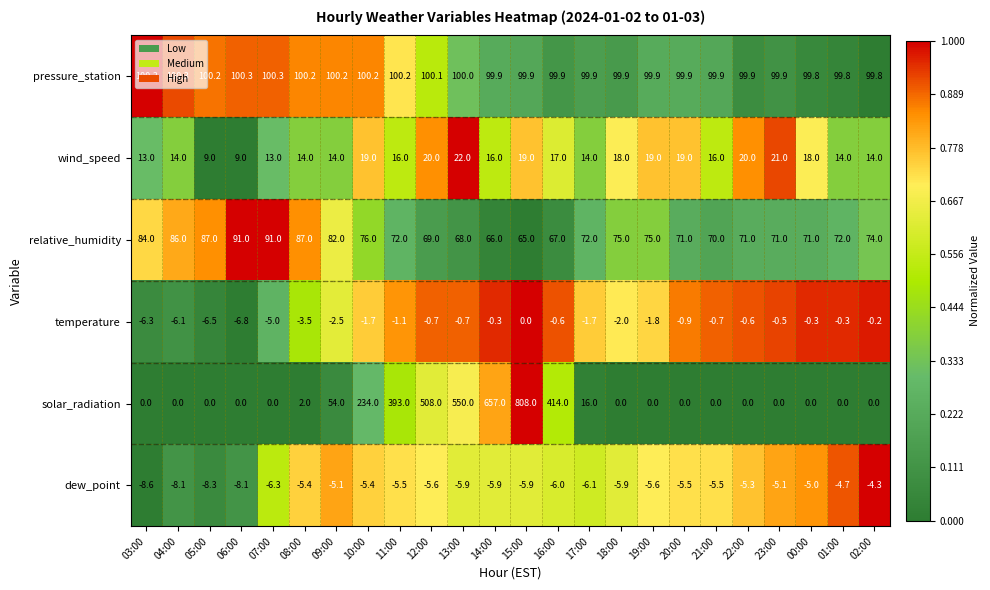

The pressure_station series shows 151.2 at 03:00. True or false?

False